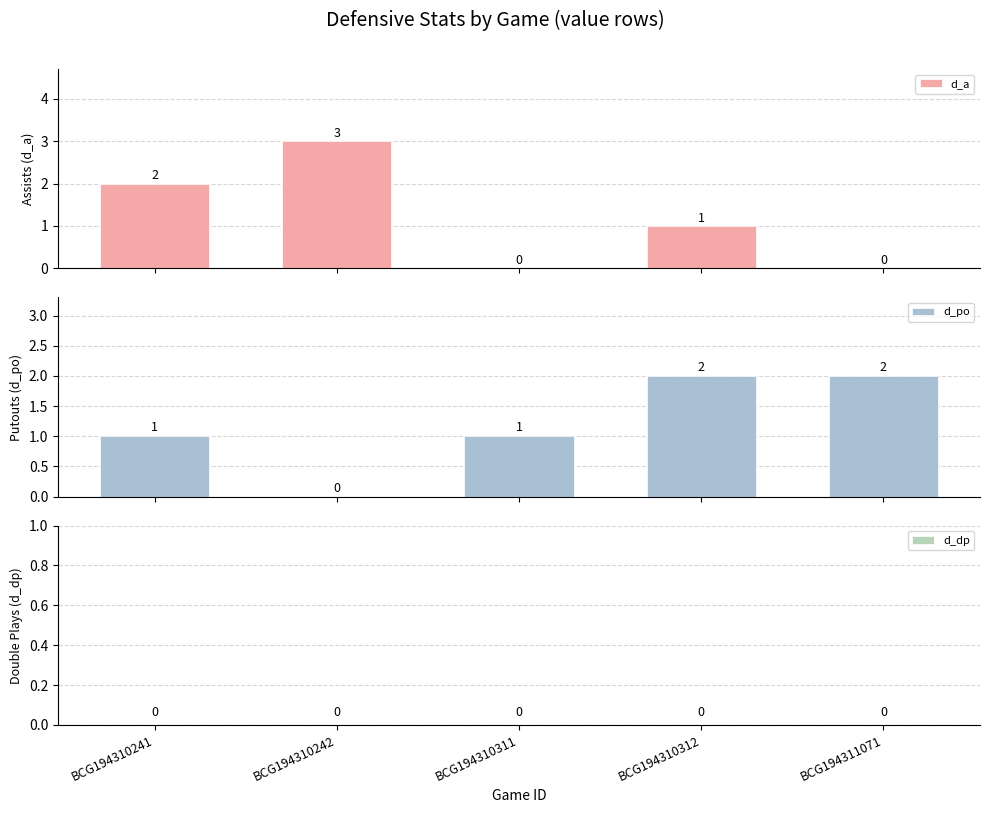

At which category is the sum across all series the highest?

BCG194310241